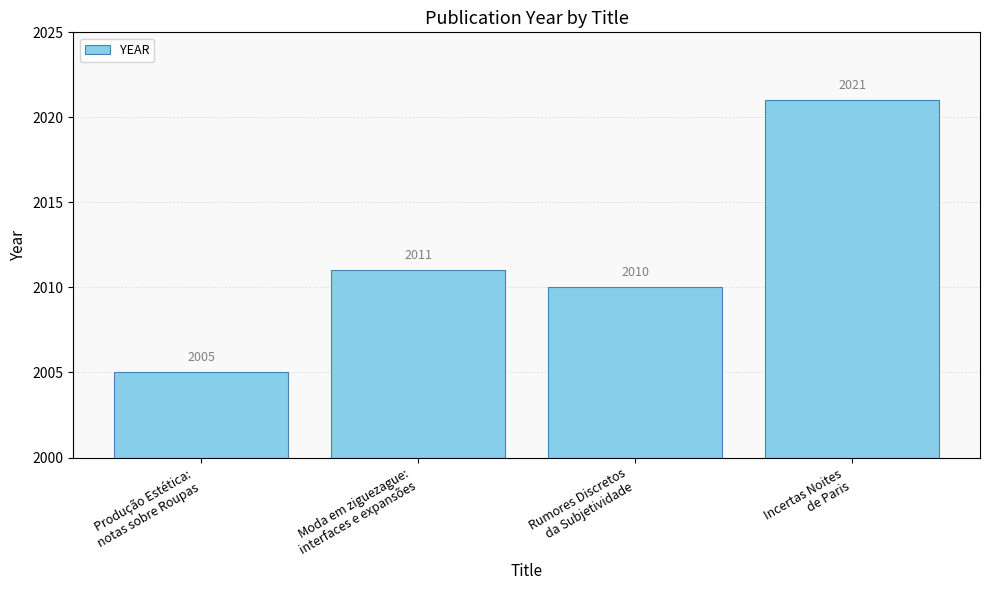

Reading left to right, transcribe all the data shown in this chart.

2005	2011	2010	2021